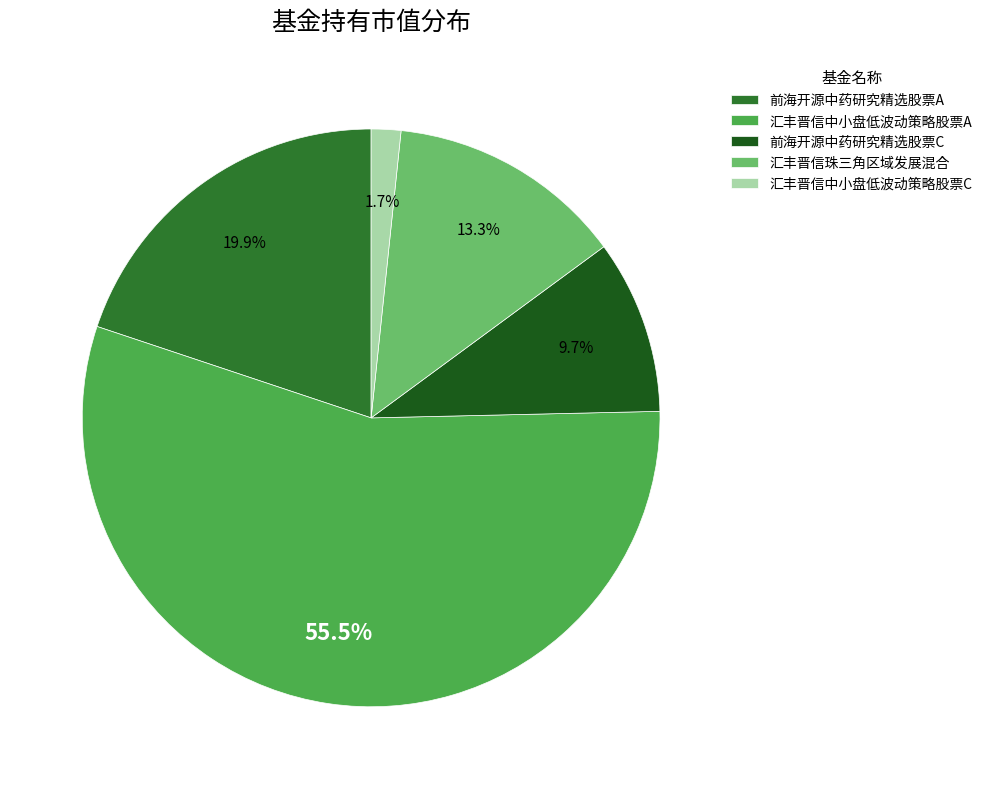

What is the smallest slice in the pie chart?

汇丰晋信中小盘低波动策略股票C